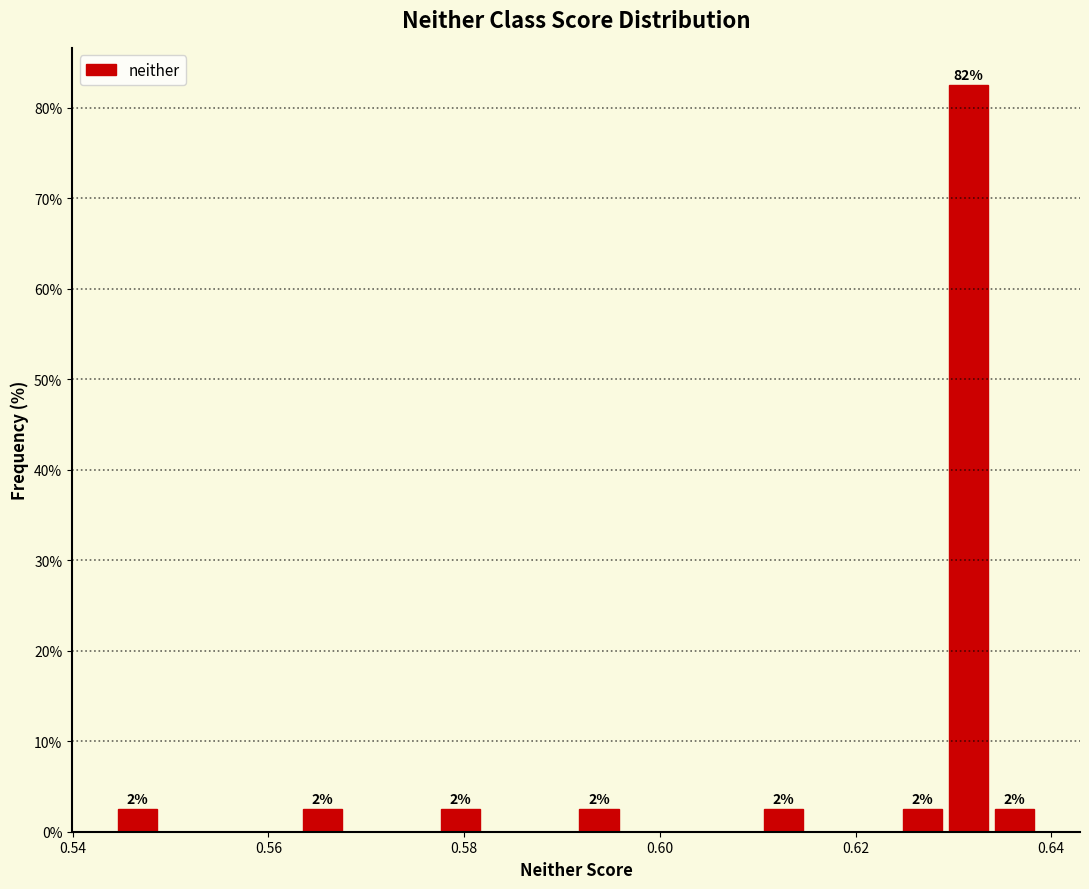

Around what value on the x-axis is the tallest bar? Give the approximate position of its centre, as read against the axis.

0.632